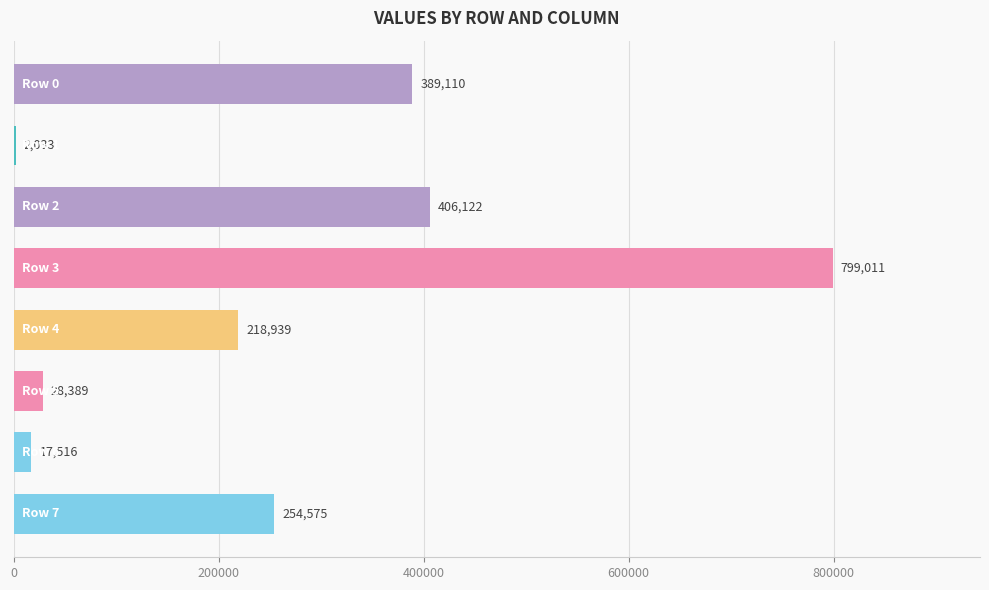

What is the sum of all values?

2115695